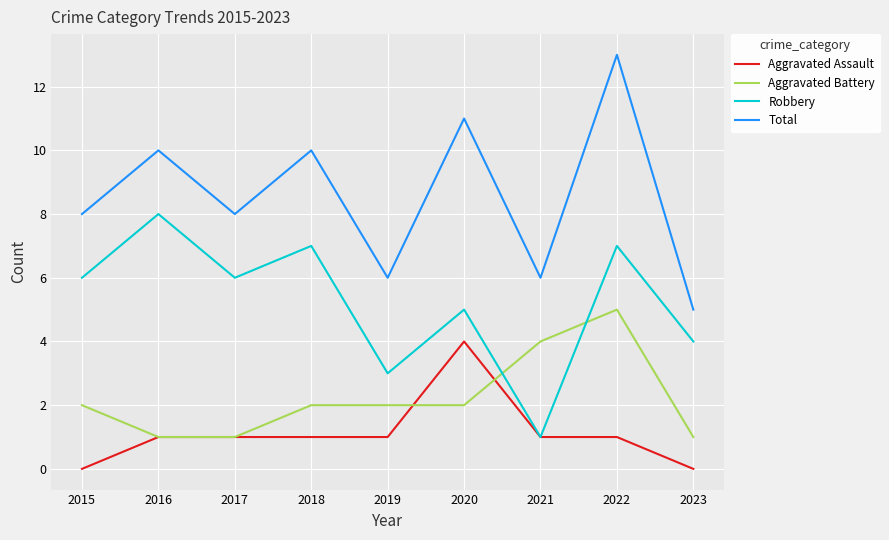

Reading right to left, list all the values displayed in this chart.

Aggravated Assault: 2023=0	2022=1	2021=1	2020=4	2019=1	2018=1	2017=1	2016=1	2015=0
Aggravated Battery: 2023=1	2022=5	2021=4	2020=2	2019=2	2018=2	2017=1	2016=1	2015=2
Robbery: 2023=4	2022=7	2021=1	2020=5	2019=3	2018=7	2017=6	2016=8	2015=6
Total: 2023=5	2022=13	2021=6	2020=11	2019=6	2018=10	2017=8	2016=10	2015=8